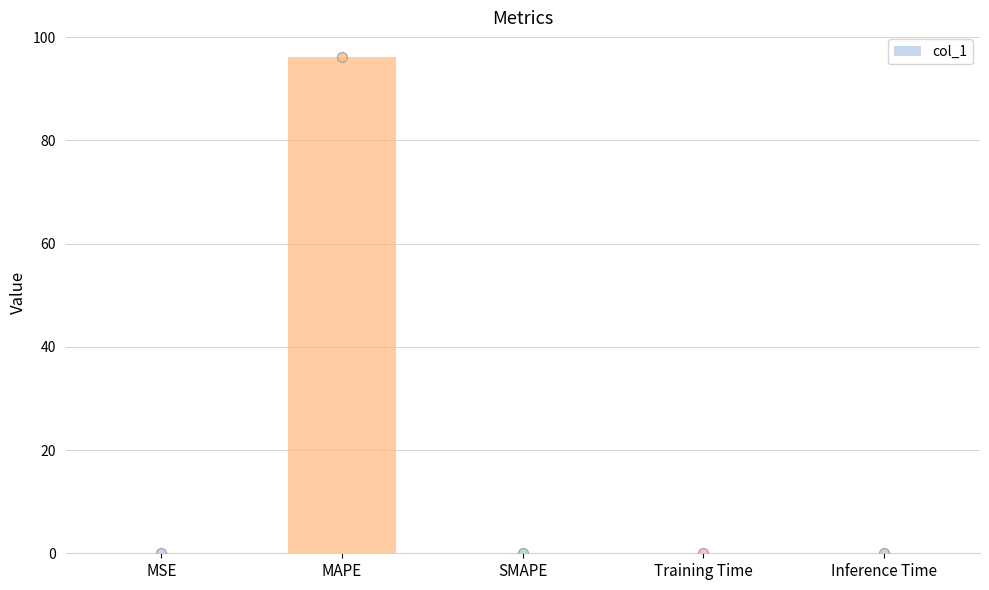

What is the change in value from MSE to Inference Time?

-0.1